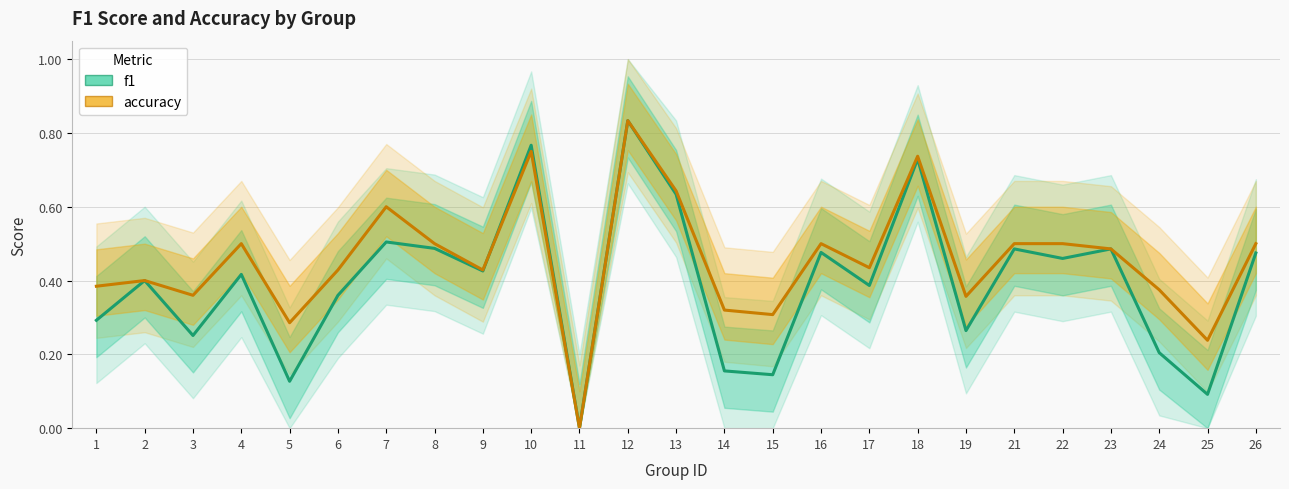

Is it true that accuracy equals 0.8 at 10?

True